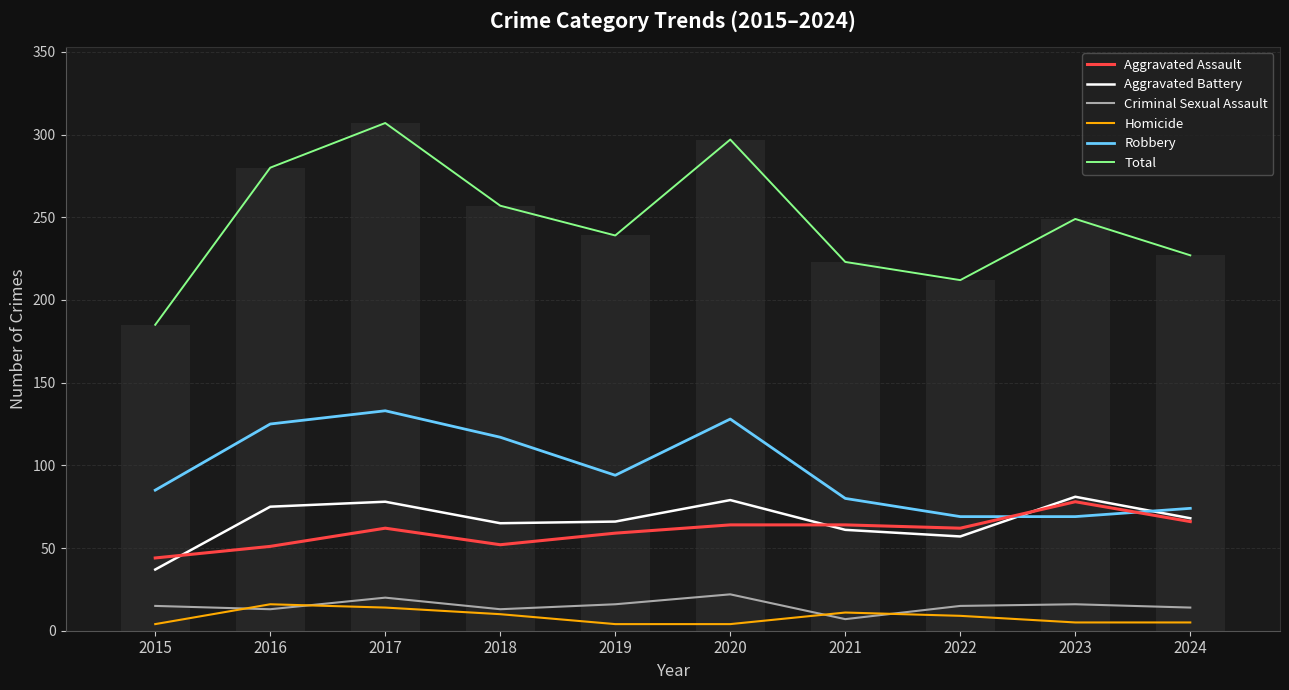

At which label does Robbery reach its peak?

2017